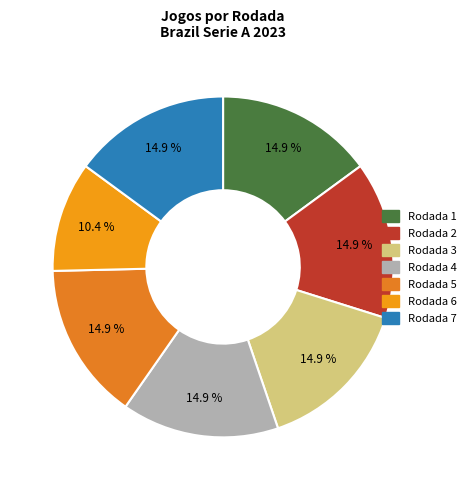

The Rodada 5 slice represents 15% of the pie. True or false?

True